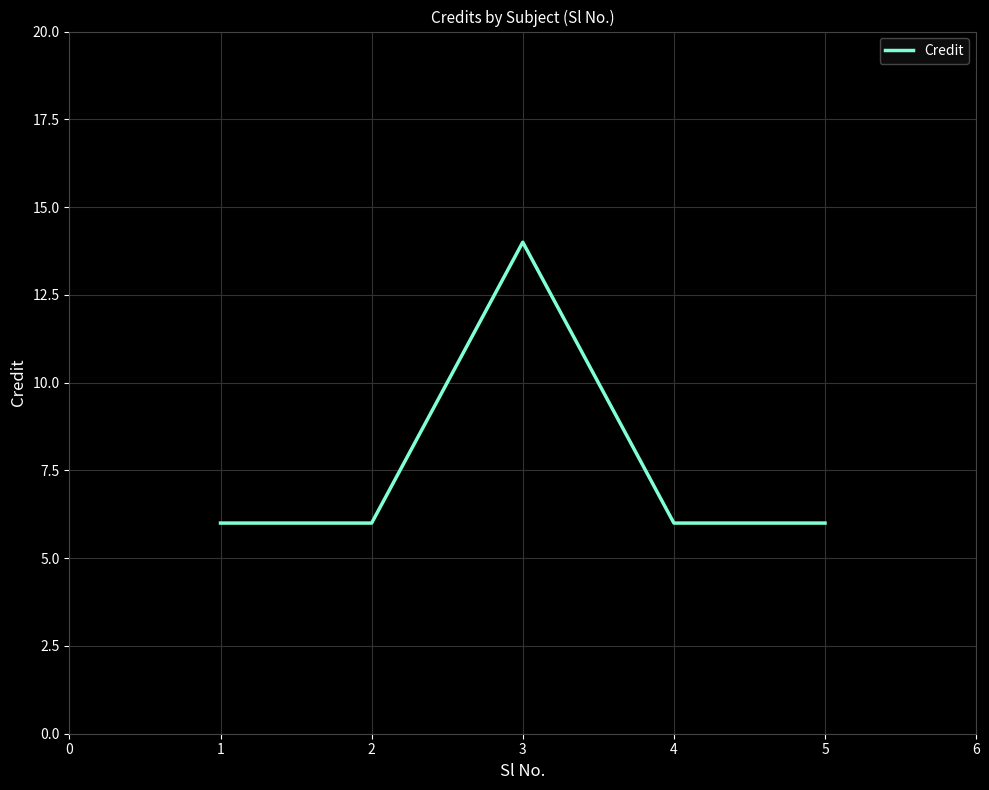

What is the ratio of the value at 1 to the value at 3?

0.4